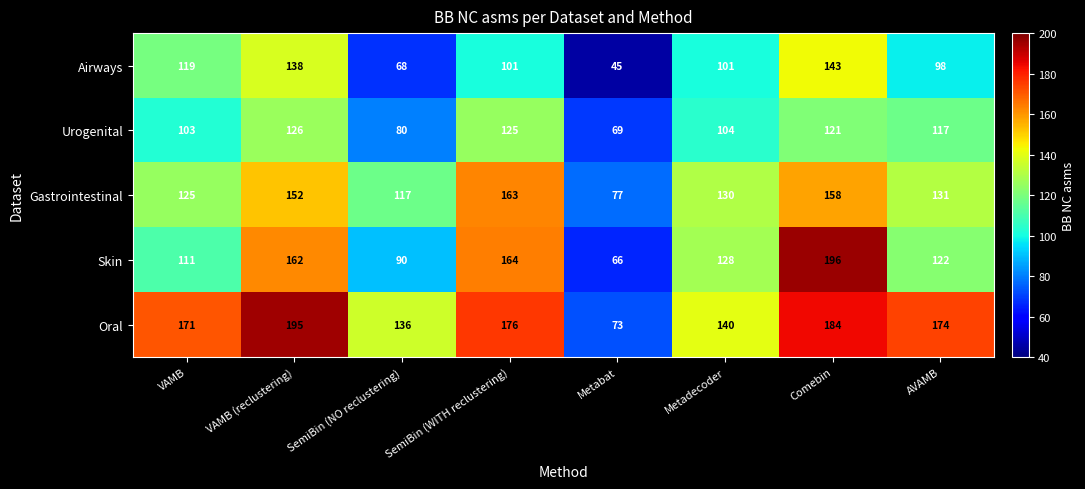

What is the total value across all series at AVAMB?

642